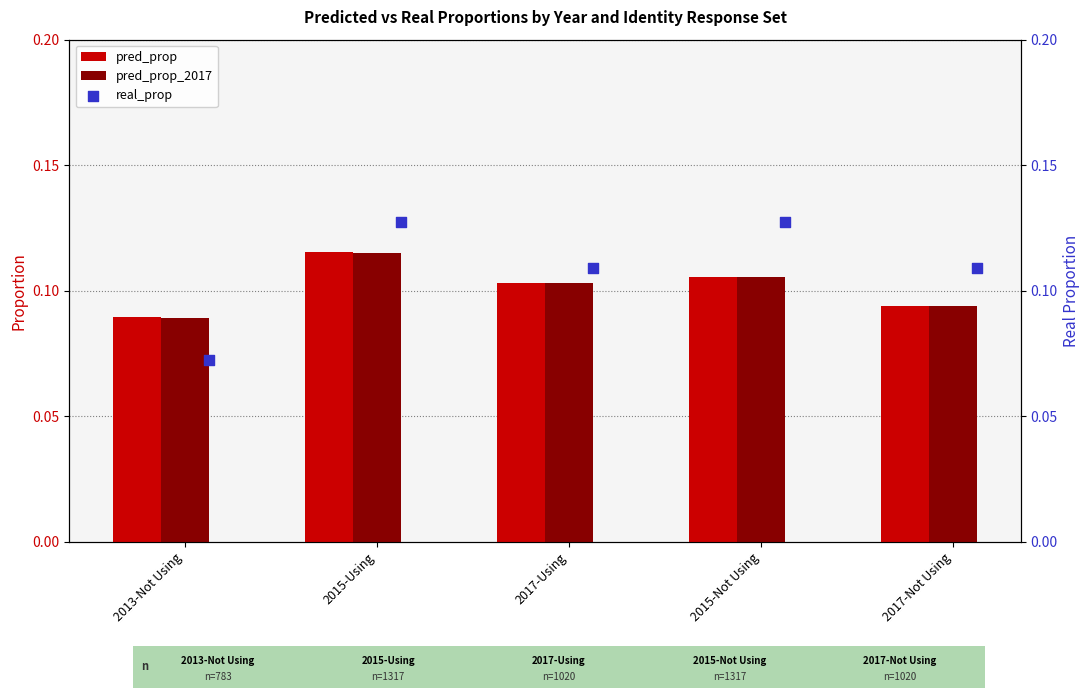

What are all the series names shown in the legend?

pred_prop, pred_prop_2017, real_prop